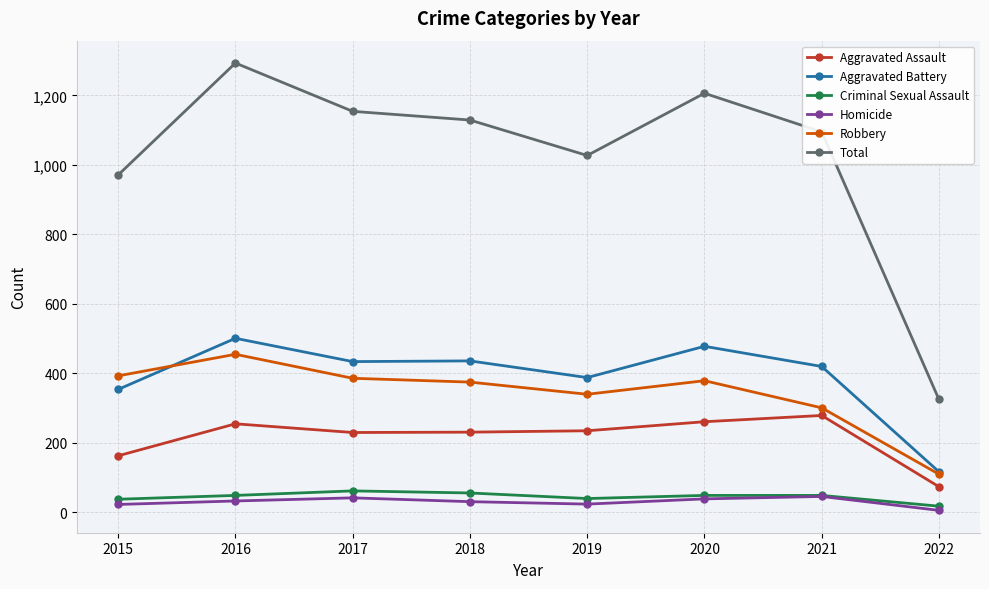

At which category does Robbery reach its first local peak?

2016